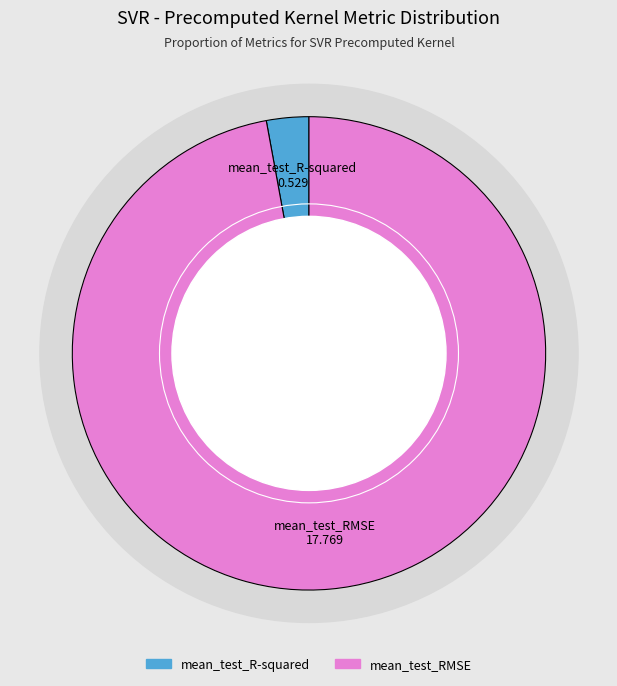

To the nearest percent, what portion does mean_test_R-squared represent?

3%